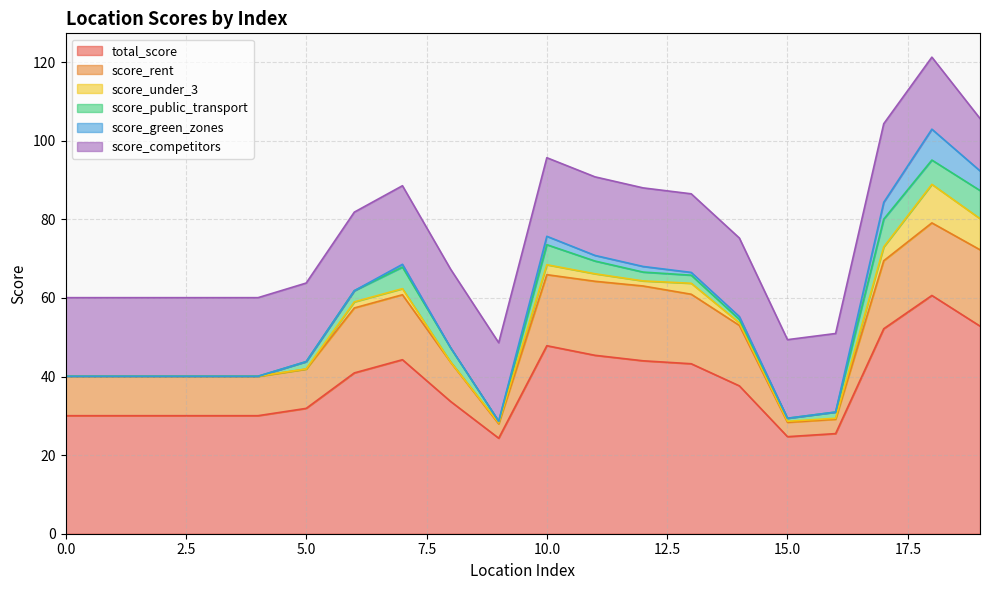

At which category does the chart reach its peak across all series?

18